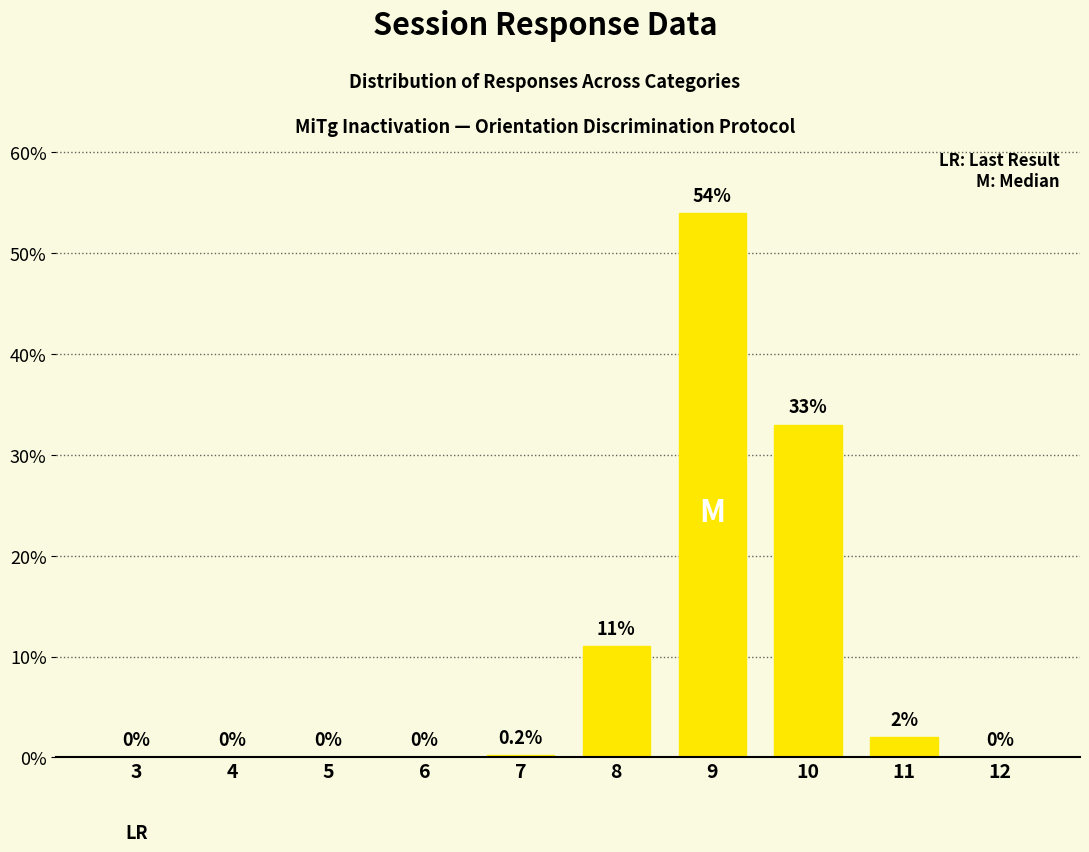

What is the sum of all values?

100.2